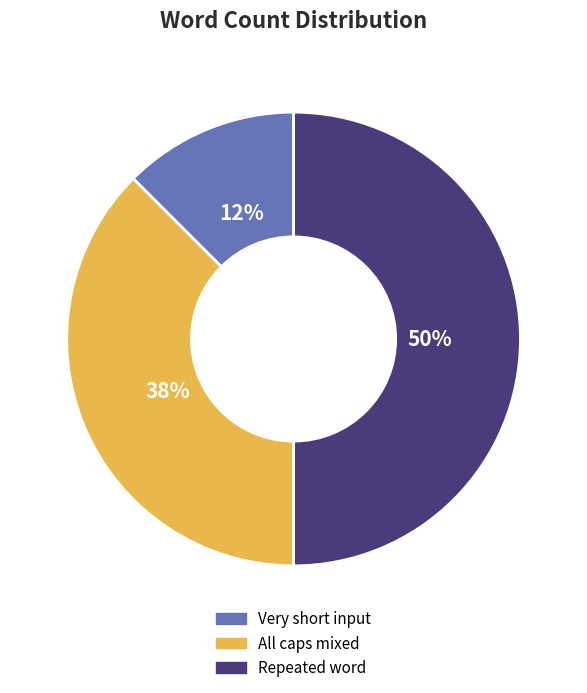

Combined, do Repeated word and All caps mixed account for over 50%?

Yes